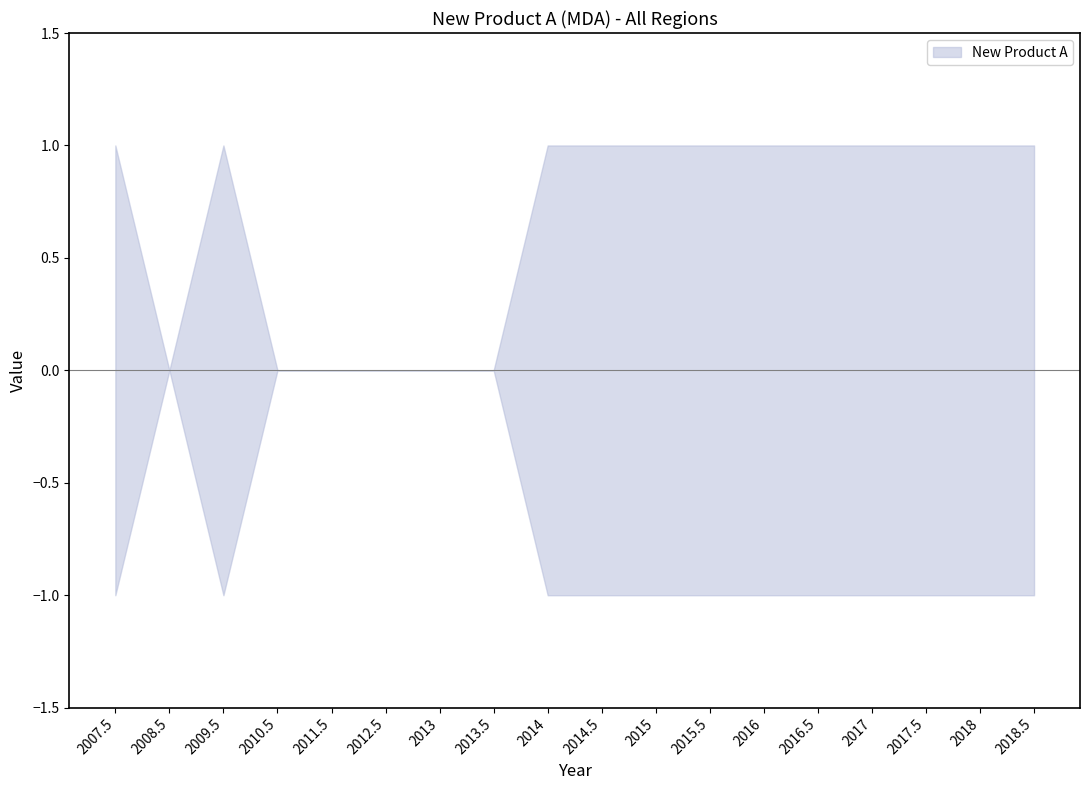

True or false: the data has more than 0 interior local peaks.

True